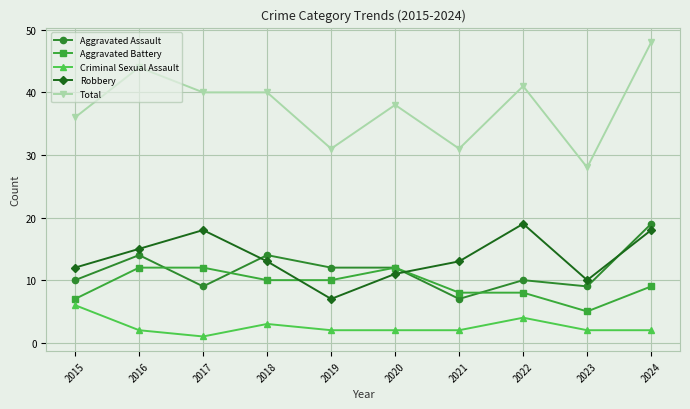

True or false: Total has a value of 14 at 2024.

False